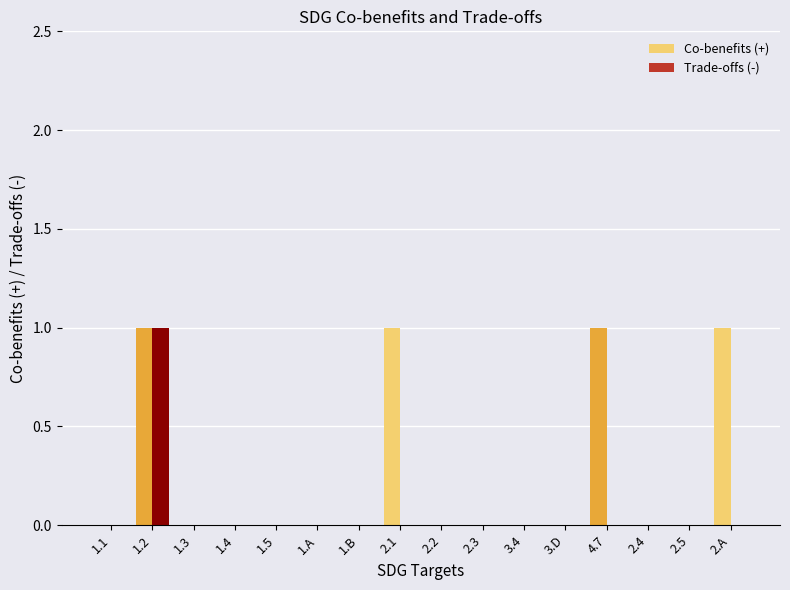

At which label does Trade-offs (-) reach its peak?

1.2